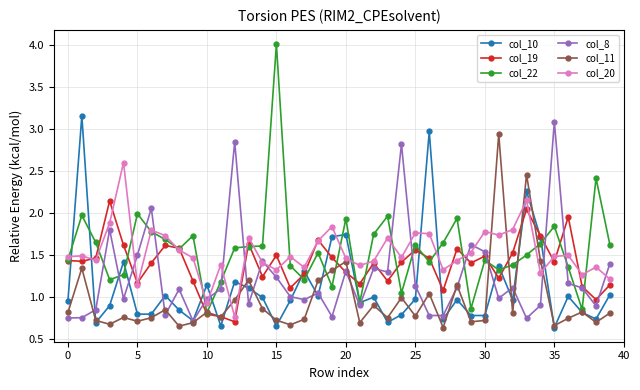

True or false: col_11 has more than 0 points higher than both neighbors.

True